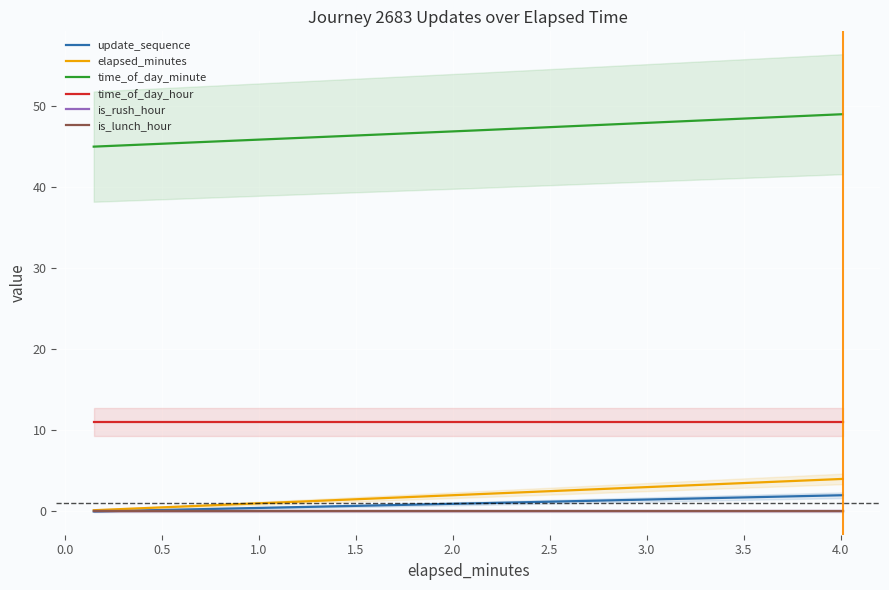

The time_of_day_hour series shows 11.0 at 0.0. True or false?

True